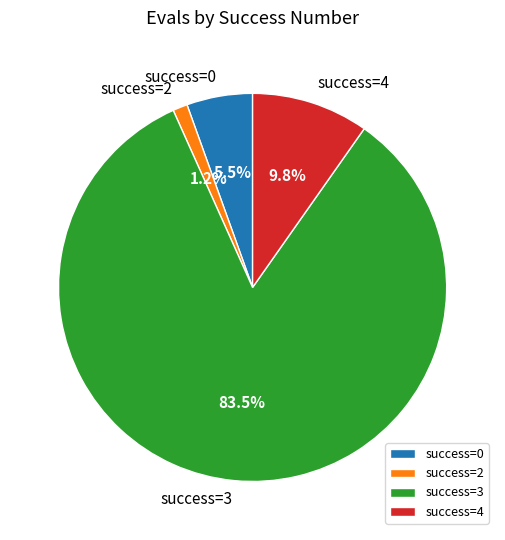

What is the ratio of the value at success=0 to the value at success=4?

0.6